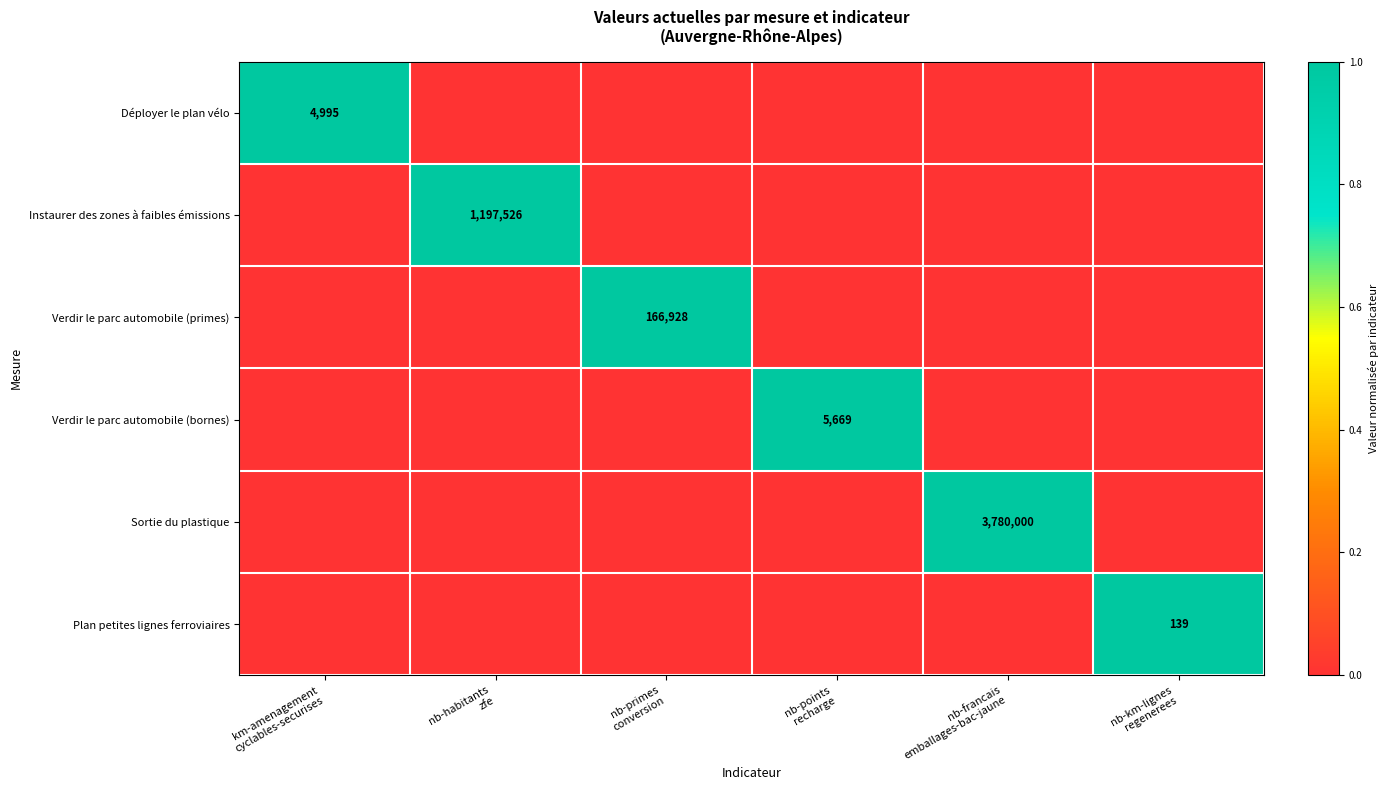

Which category has the lowest value across all series?

nb-habitants
zfe